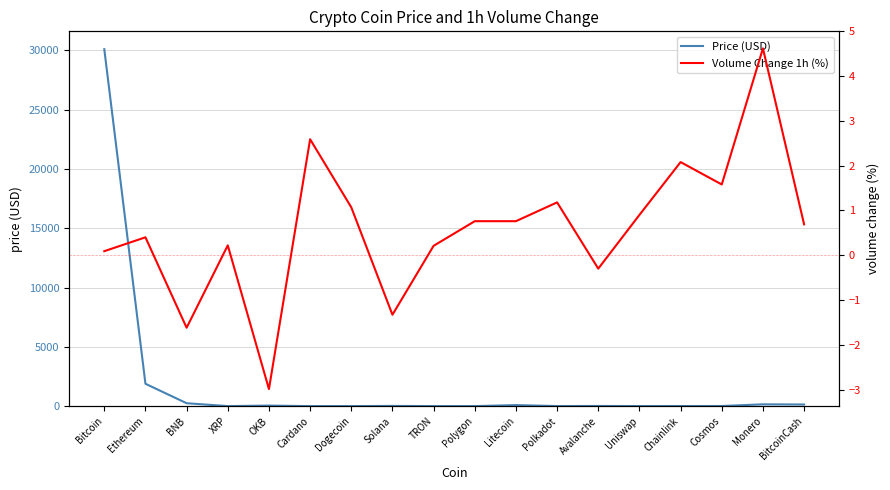

Between Chainlink and Cosmos, which series saw the biggest shift?

Price (USD)